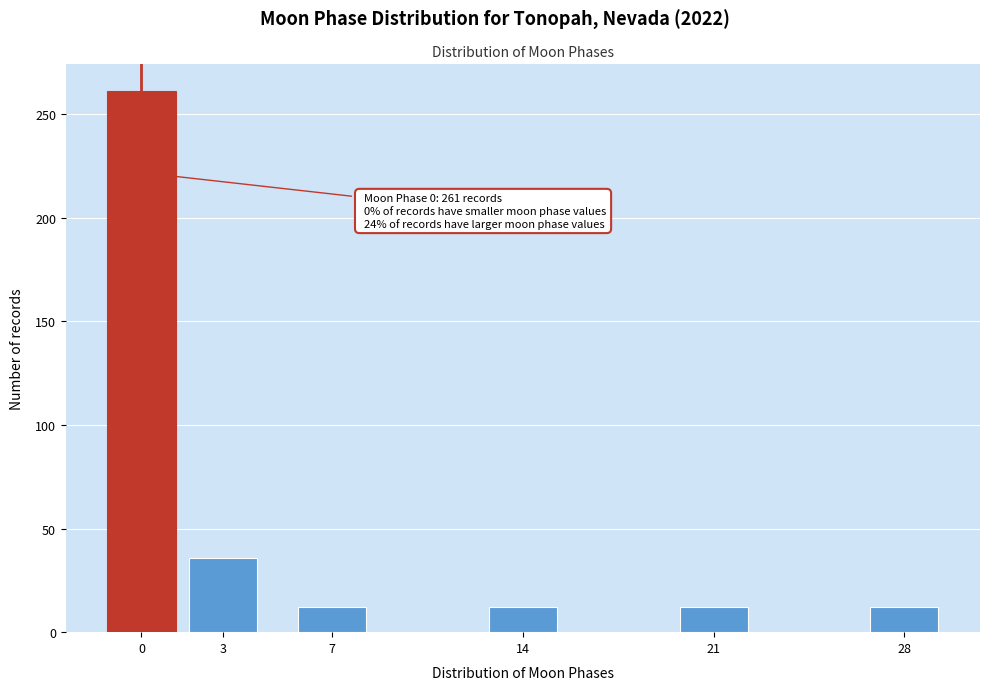

Reading left to right, what are all the values shown in this chart?

261	36	12	12	12	12